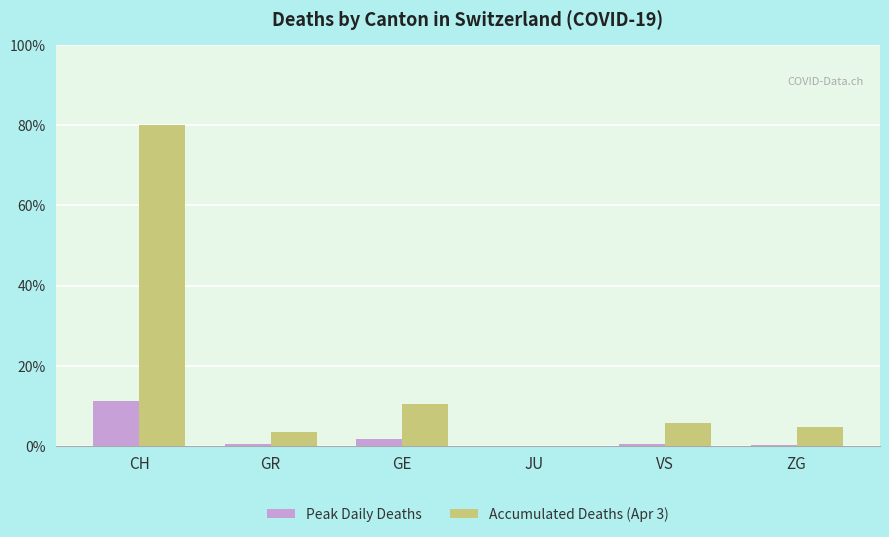

Reading left to right, list all the values displayed in this chart.

Peak Daily Deaths: CH=98	GR=4	GE=15	JU=0	VS=5	ZG=2
Accumulated Deaths (Apr 3): CH=700	GR=30	GE=92	JU=0	VS=51	ZG=41